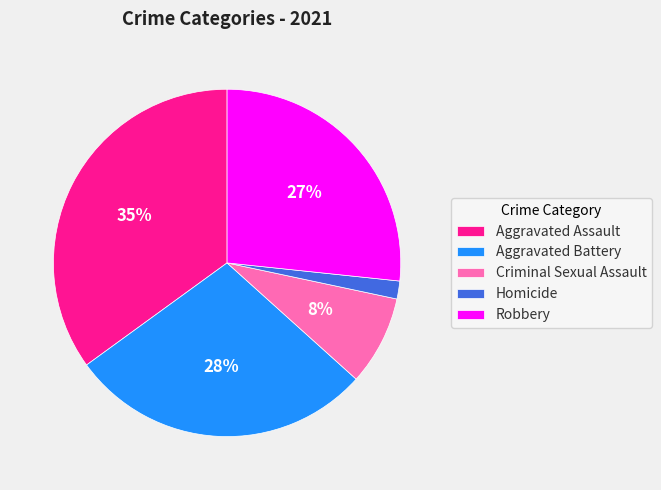

Is there a majority slice in this chart?

No